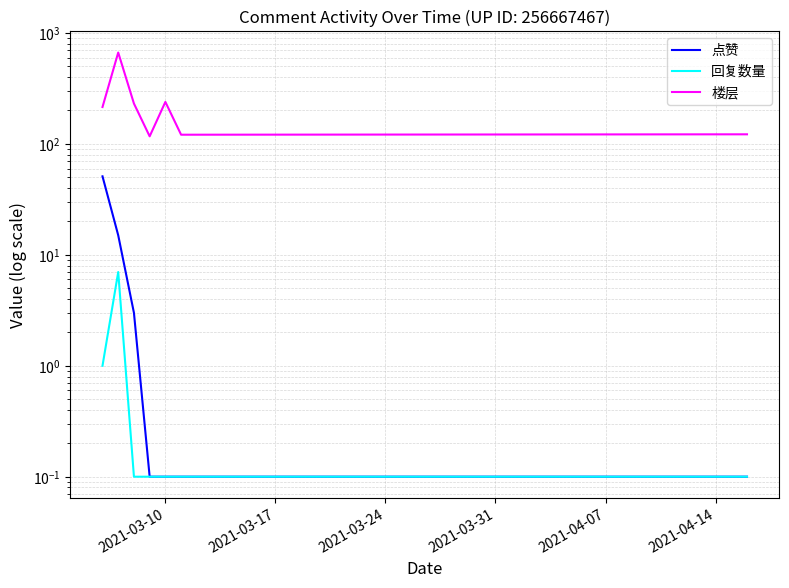

Rank the series at 2021-03-31 from highest to lowest value.

楼层, 点赞, 回复数量